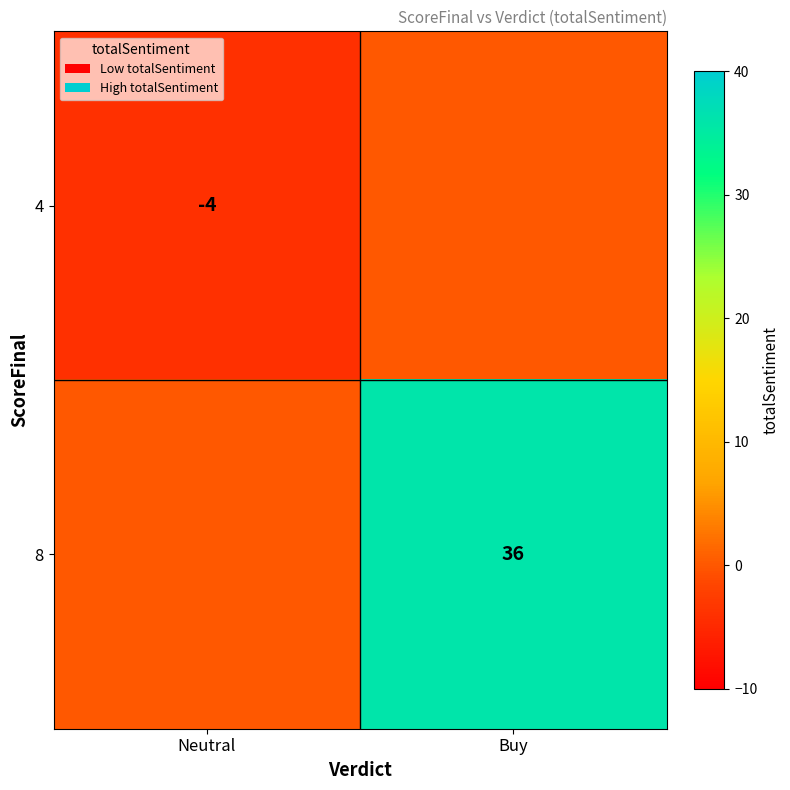

How many data points does each series have?

2